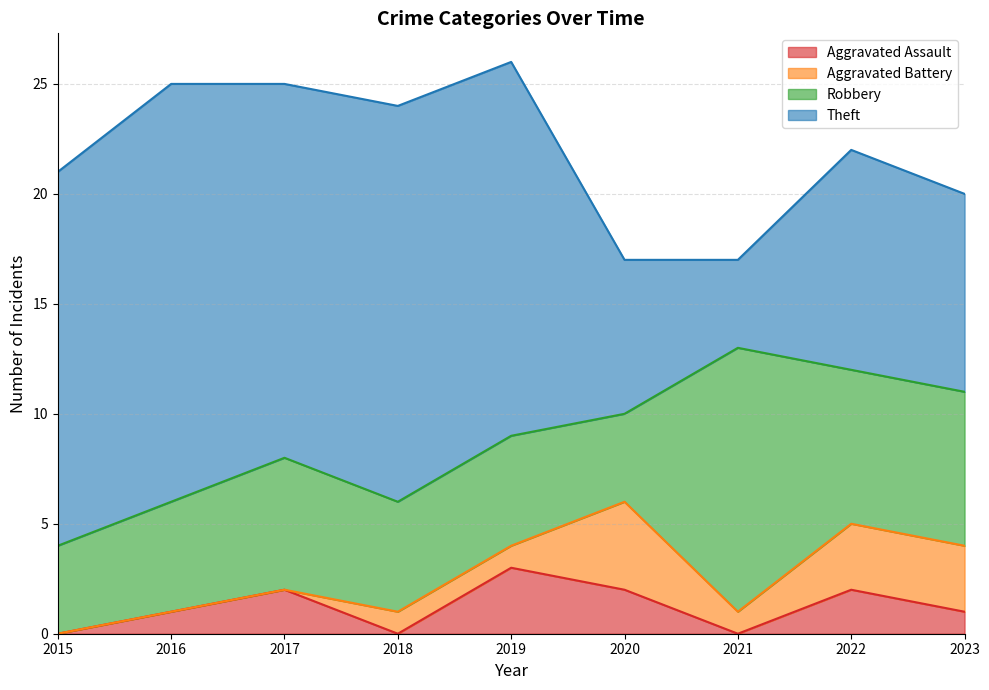

Count the number of categories in the chart.

9